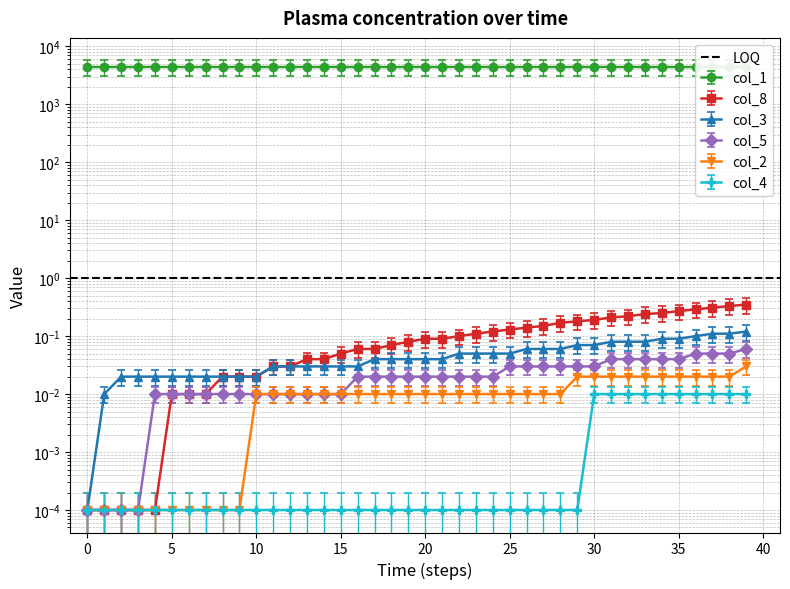

What is the sum of all col_3 values?

1.4